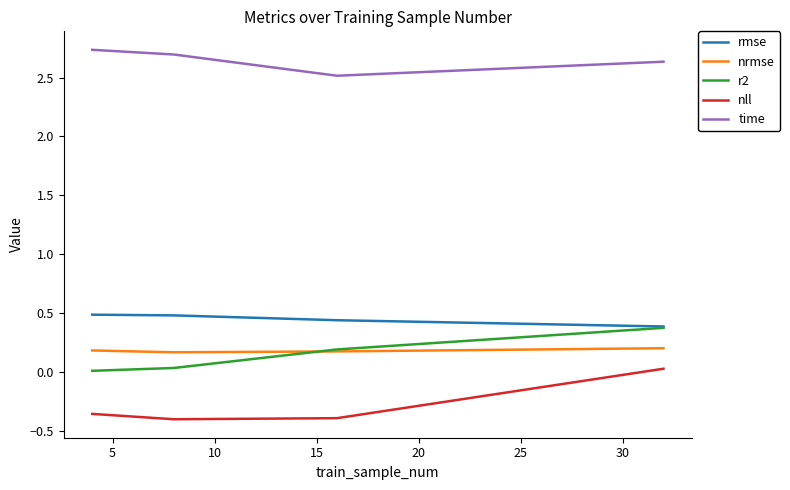

True or false: nrmse and nll intersect in this chart.

False